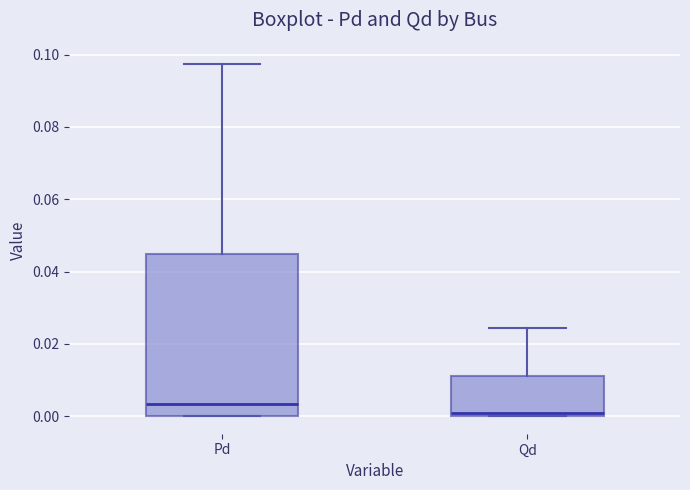

Reading left to right, read every box against the y-axis: the position of its median line, the range the box covers, and the ends of its whiskers. The values are not printed on the chart, so give them approximately, as read against the axis.

Pd: median 0.004, box 0.000 to 0.044, whiskers 0.000 to 0.098
Qd: median 0.000 (just above the box's lower edge), box 0.000 to 0.012, whiskers 0.000 to 0.024